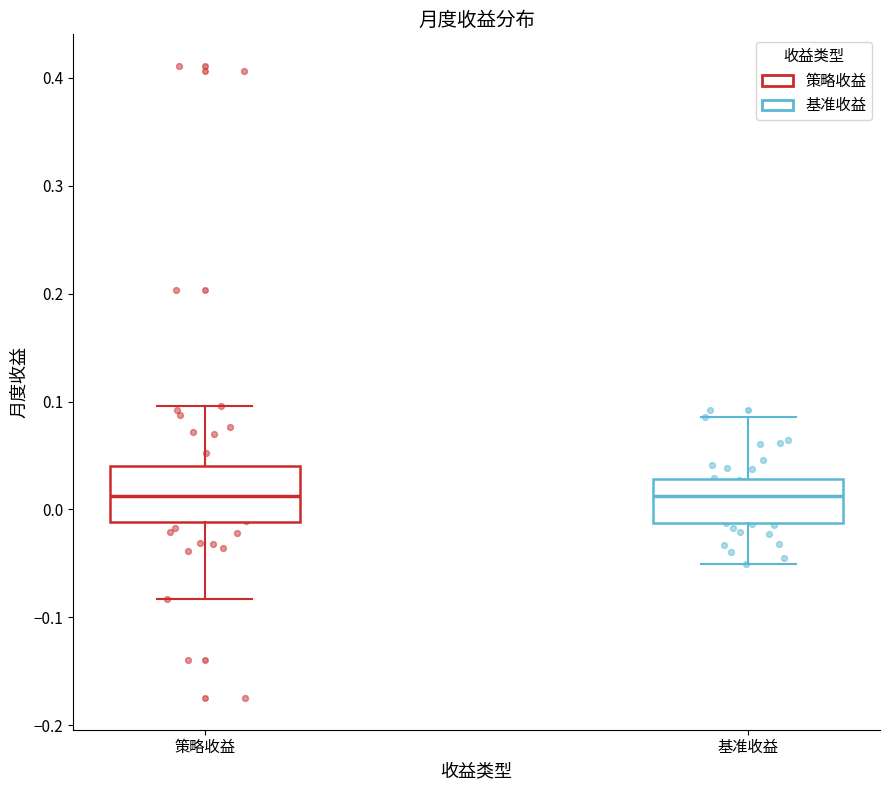

Where is the upper edge of the box for 基准收益 on the y-axis? The values are not printed on the chart, so give them approximately, as read against the axis.

0.03